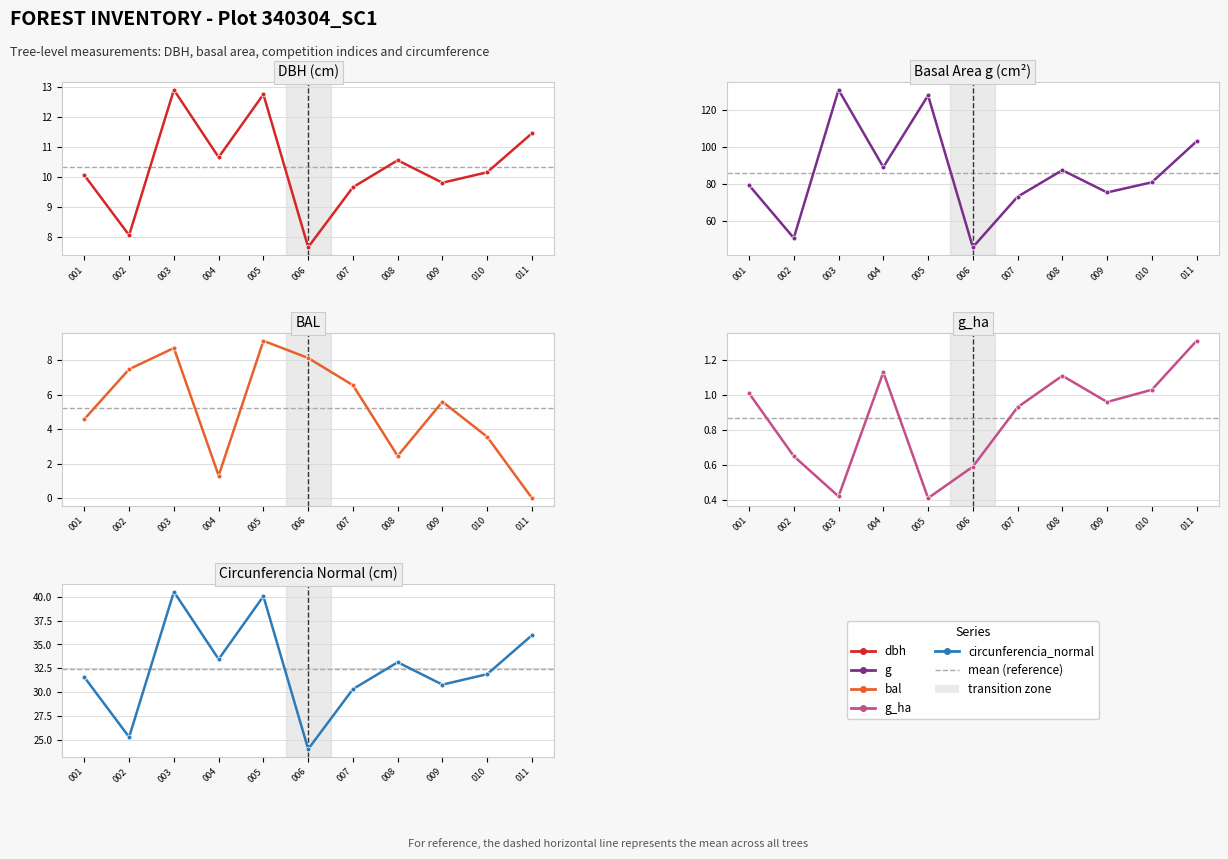

True or false: g has a value of 46.0 at 006.

True